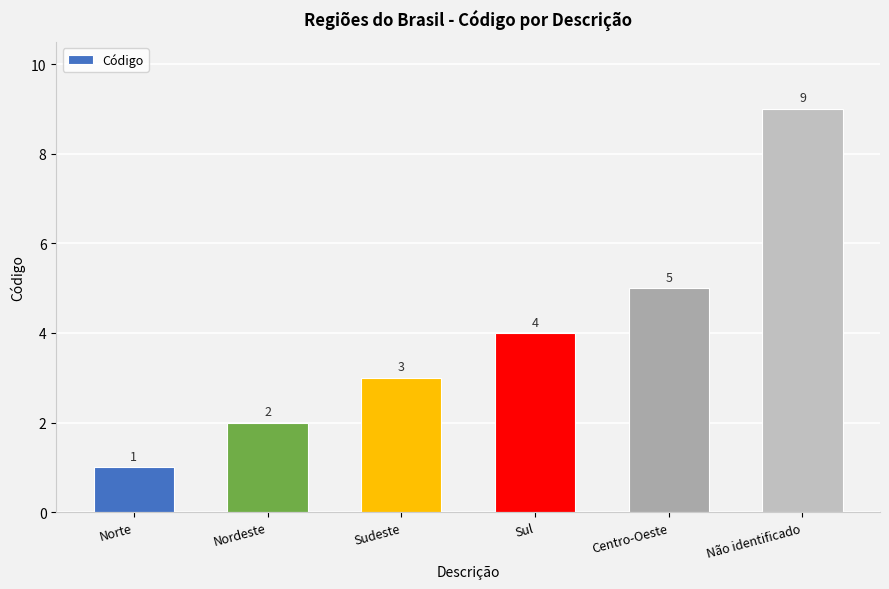

What is the change in value from Nordeste to Sul?

+2